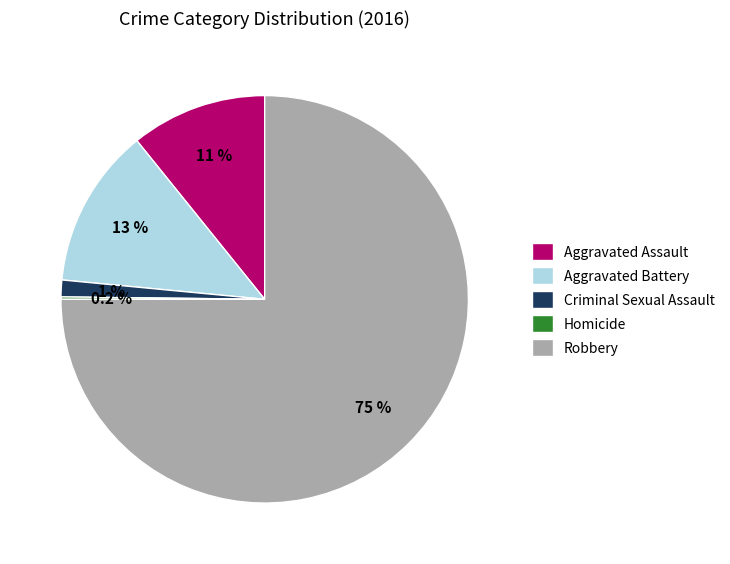

What portion of the pie excludes Robbery?

25.0%